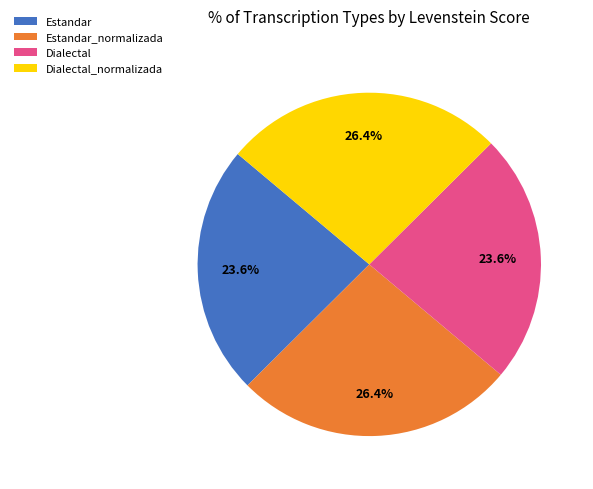

Approximately how many times larger is the value at Dialectal_normalizada compared to Dialectal?

1.1